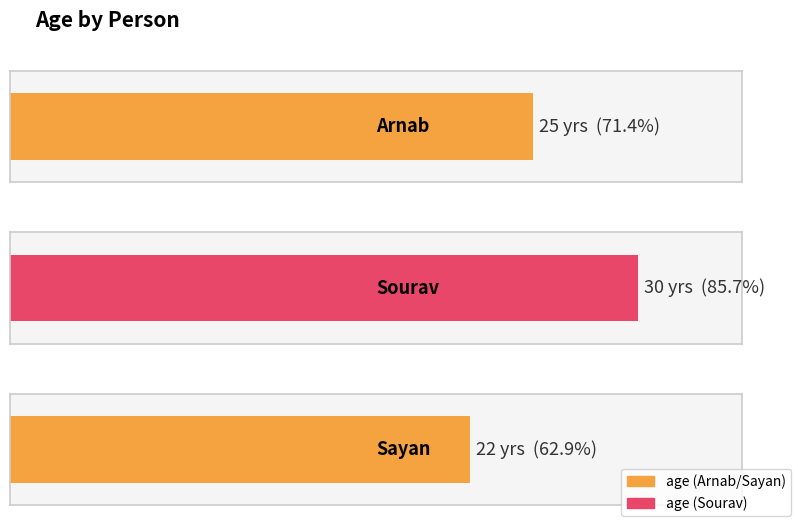

What is the sum of all values?

77